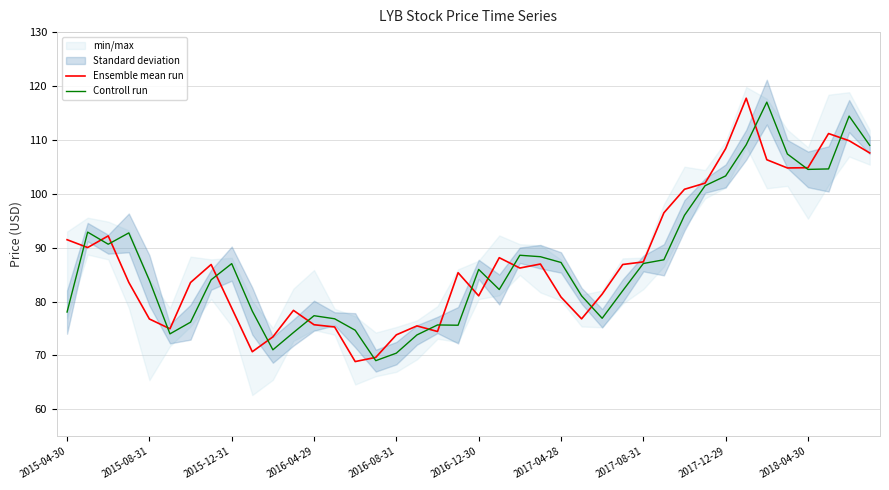

Where does the Ensemble mean run series first go above 86?

2015-04-30